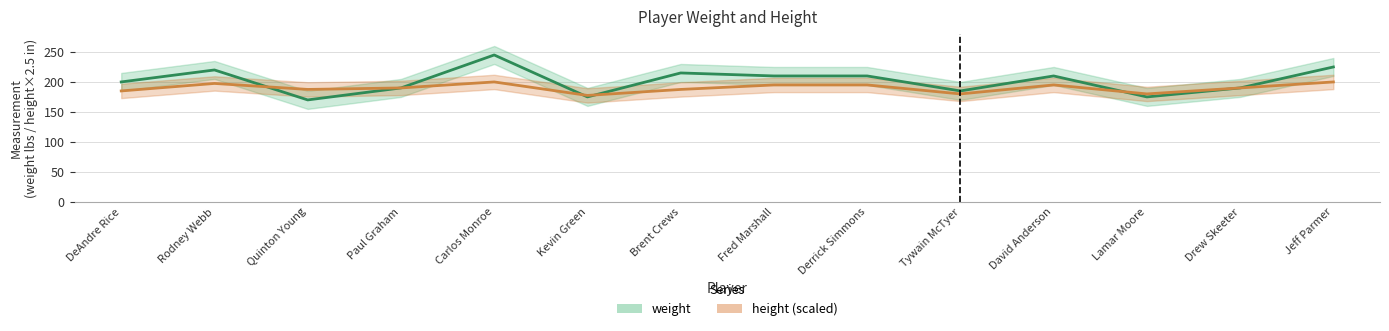

How many lines are shown in the chart?

2